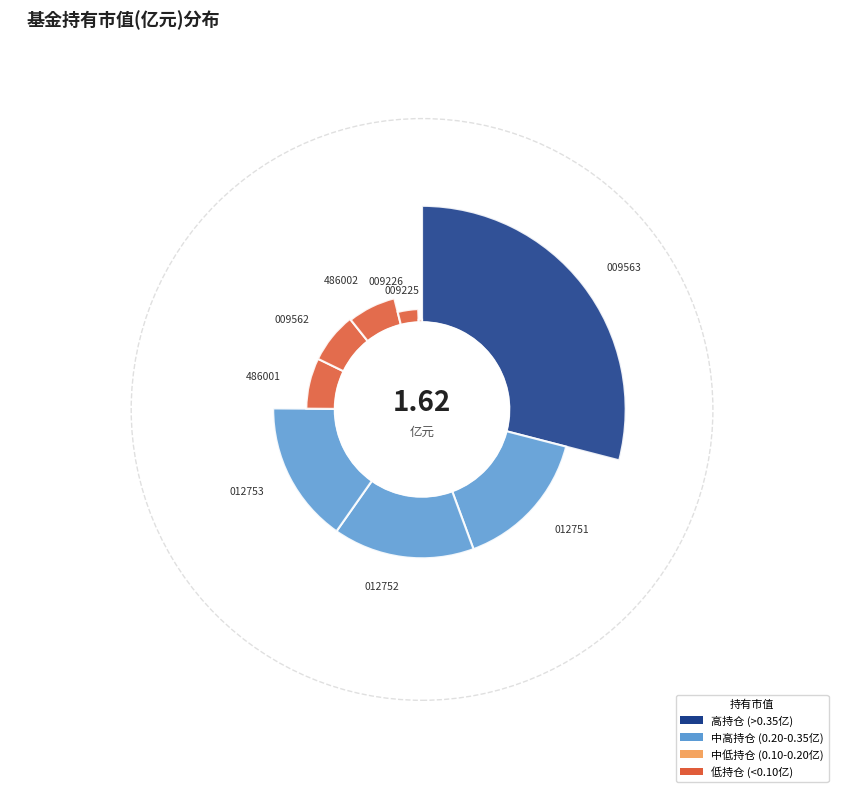

True or false: 工银全球精选股票(QDII) accounts for 1% of the total.

False